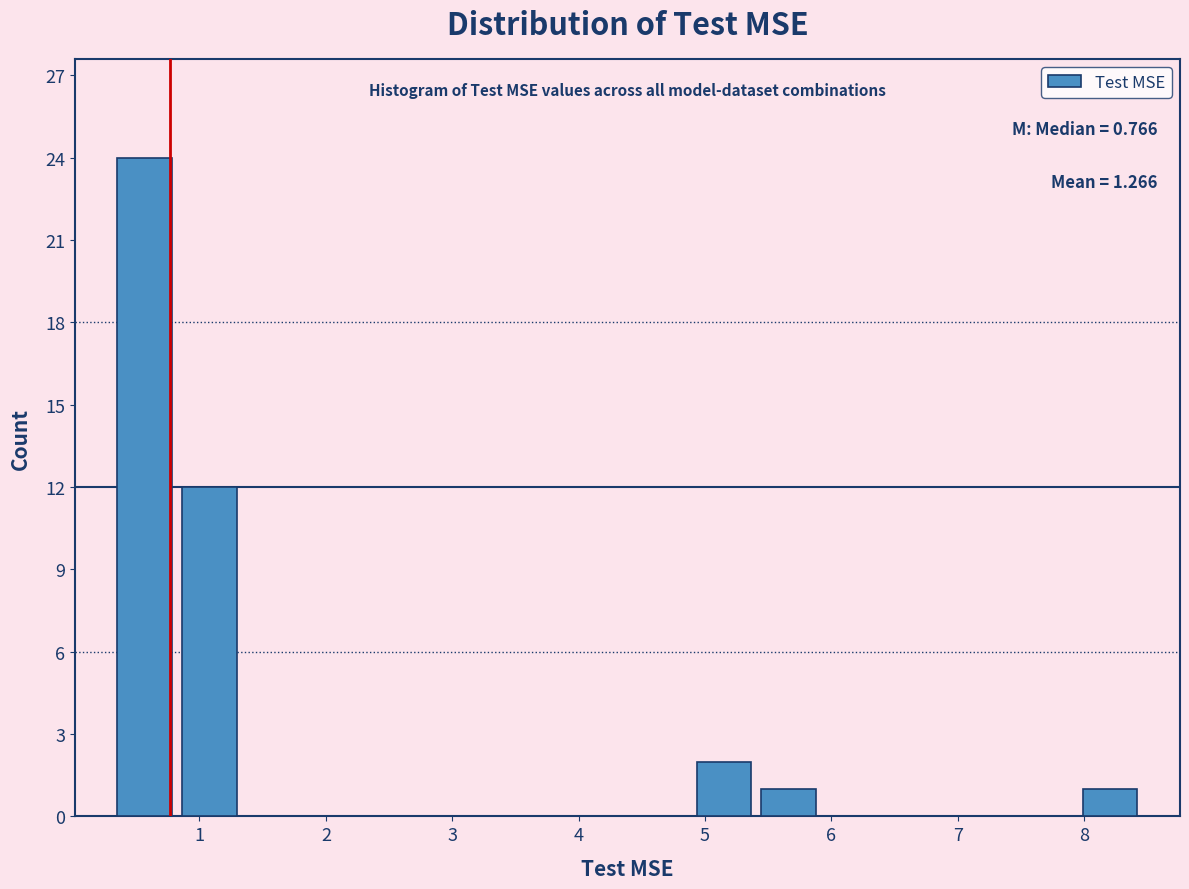

Which range on the x-axis has the tallest bar?

0.3 to 0.8